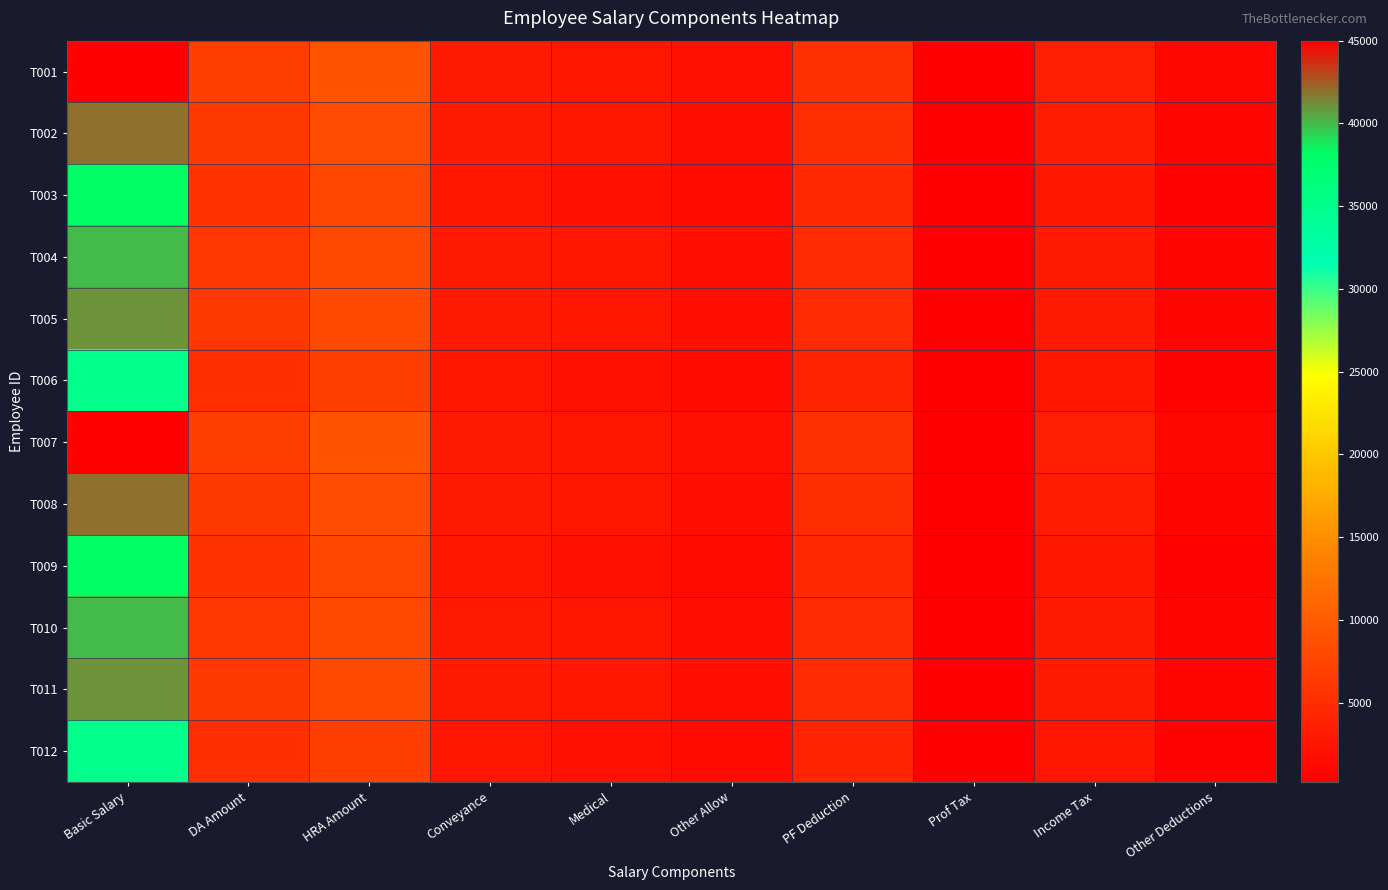

Which series changed the most between HRA Amount and Conveyance?

T001